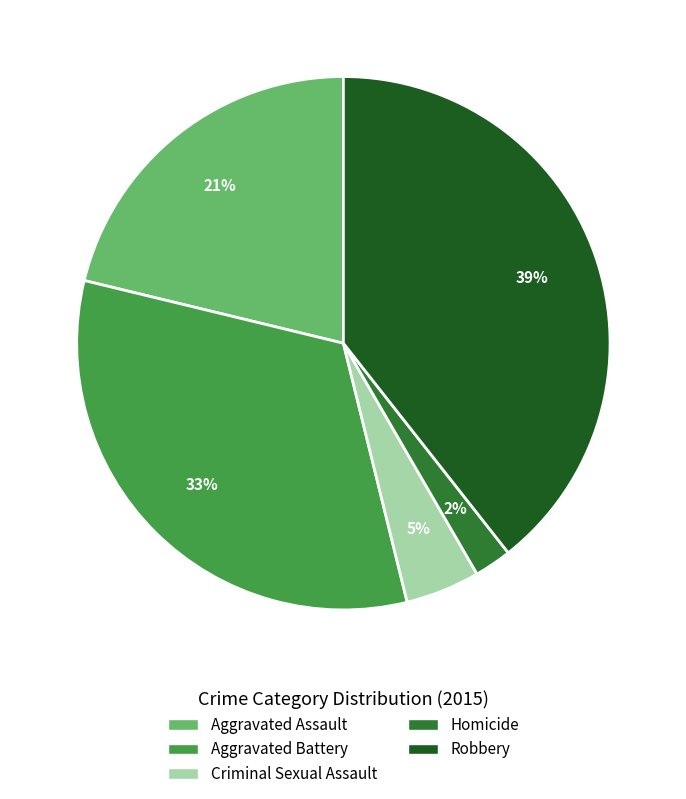

Is there a majority slice in this chart?

No